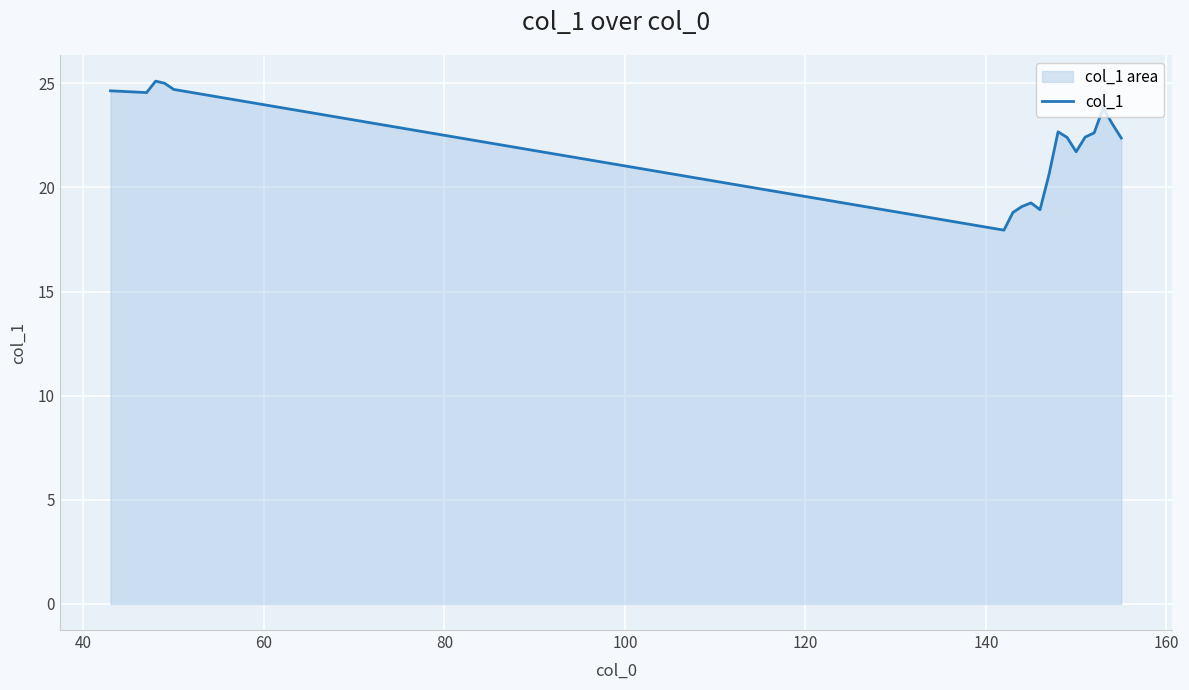

What is the maximum value shown in the chart?

25.1